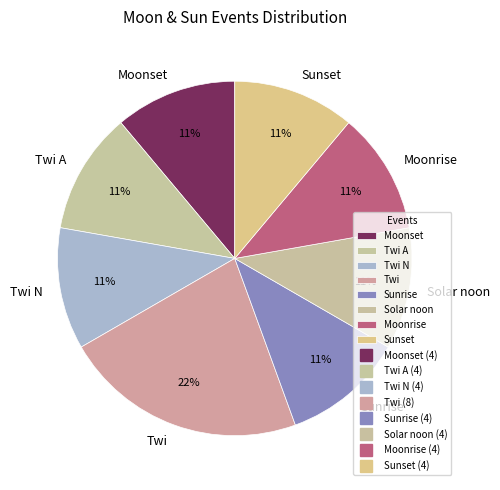

What is the largest slice in the pie chart?

Twi